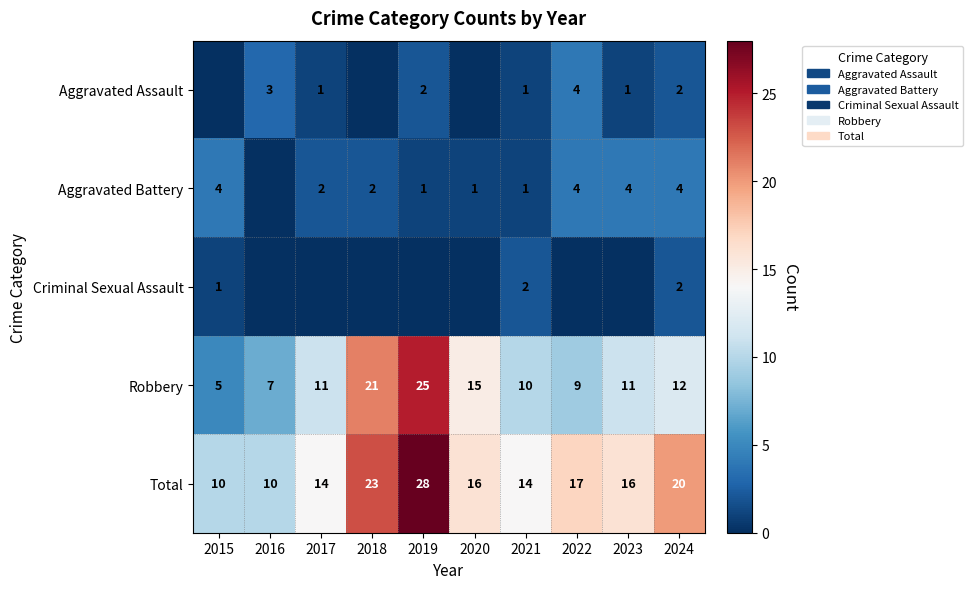

Which has a higher value, 2017 or 2020?

2017